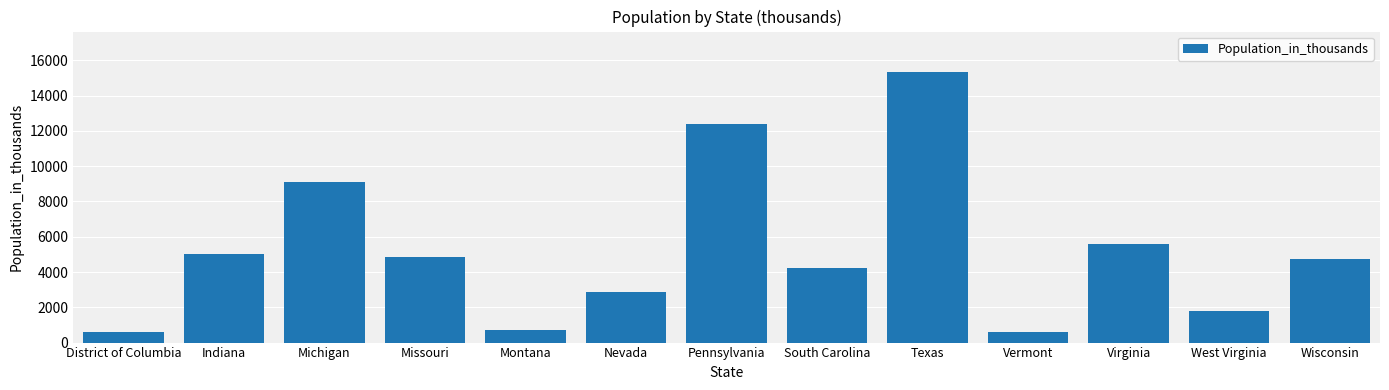

Which category has the highest value across all series?

Texas